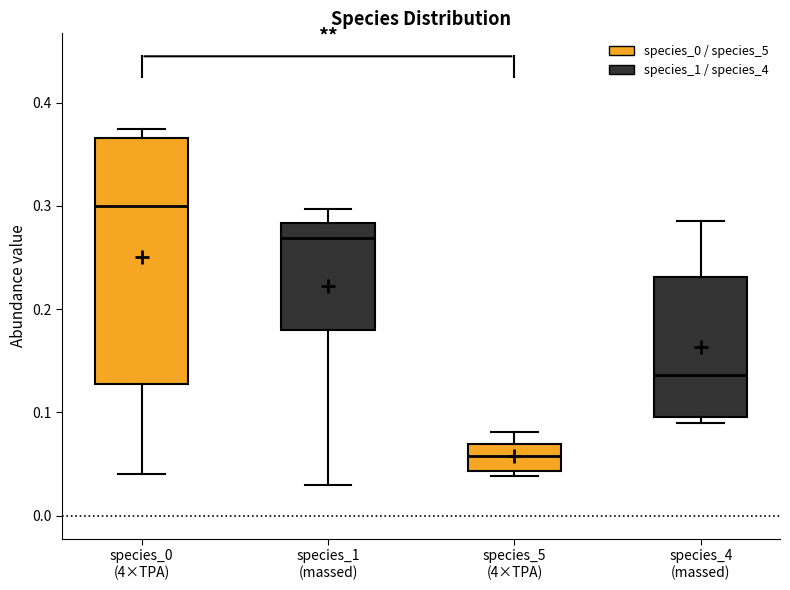

Where is the upper edge of the box for species_4 (massed) on the y-axis? The values are not printed on the chart, so give them approximately, as read against the axis.

0.23